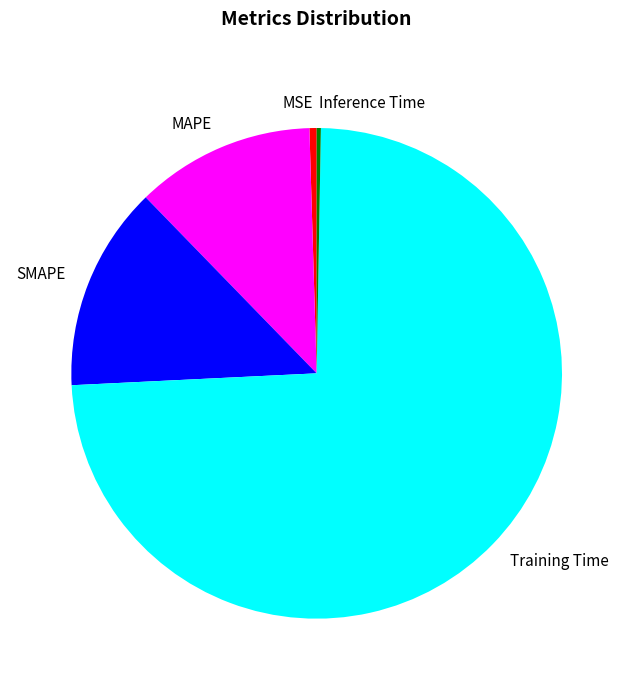

What is the majority slice?

Training Time